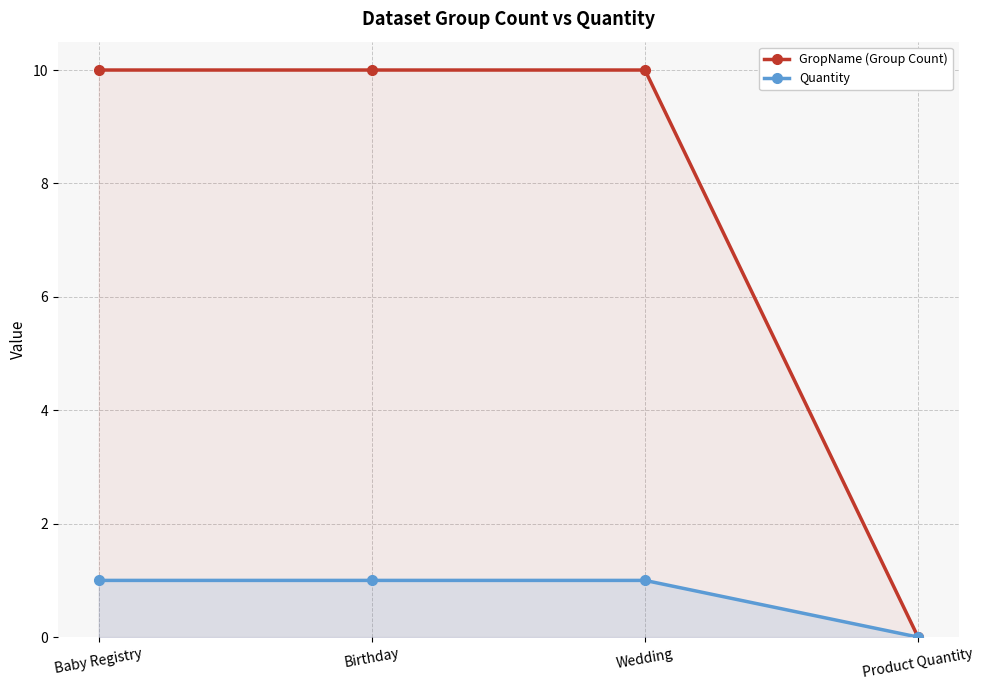

What is the value of the GropName (Group Count) point at the 1st from the left?

10